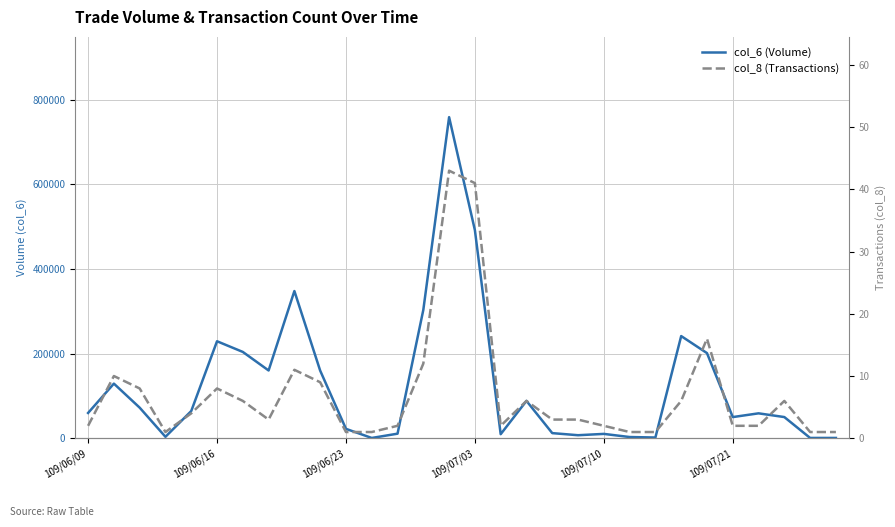

Which series has the largest total across all categories?

col_6 (Volume)